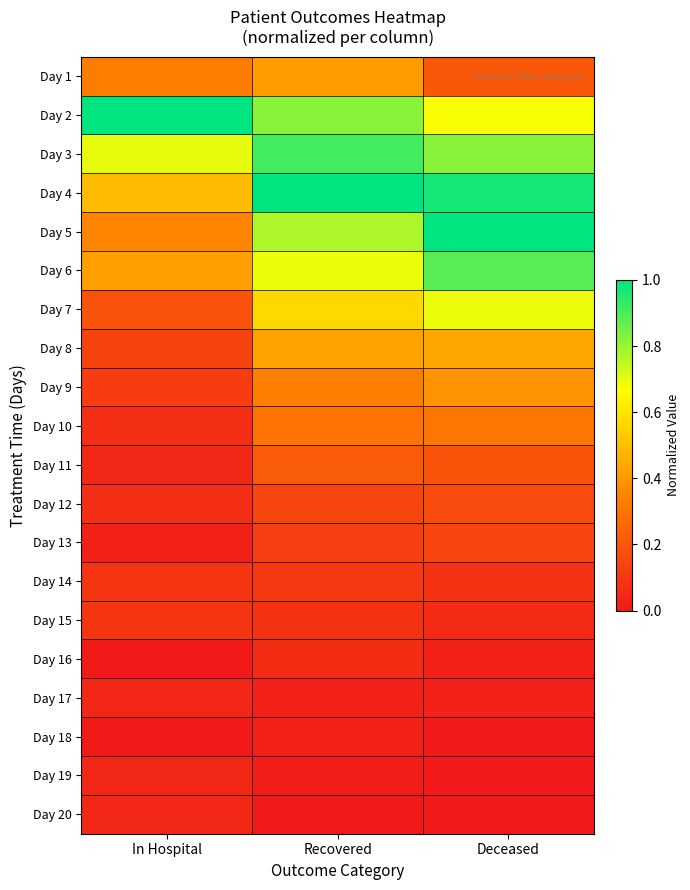

Reading right to left, transcribe all the data shown in this chart.

Day 1: Deceased=0.2	Recovered=0.4	In Hospital=0.3
Day 2: Deceased=0.7	Recovered=0.8	In Hospital=1.0
Day 3: Deceased=0.8	Recovered=0.9	In Hospital=0.7
Day 4: Deceased=1.0	Recovered=1.0	In Hospital=0.5
Day 5: Deceased=1.0	Recovered=0.8	In Hospital=0.3
Day 6: Deceased=0.9	Recovered=0.7	In Hospital=0.4
Day 7: Deceased=0.7	Recovered=0.6	In Hospital=0.2
Day 8: Deceased=0.4	Recovered=0.4	In Hospital=0.1
Day 9: Deceased=0.4	Recovered=0.3	In Hospital=0.1
Day 10: Deceased=0.3	Recovered=0.3	In Hospital=0.1
Day 11: Deceased=0.2	Recovered=0.2	In Hospital=0.0
Day 12: Deceased=0.2	Recovered=0.1	In Hospital=0.1
Day 13: Deceased=0.1	Recovered=0.1	In Hospital=0.0
Day 14: Deceased=0.1	Recovered=0.1	In Hospital=0.1
Day 15: Deceased=0.1	Recovered=0.1	In Hospital=0.1
Day 16: Deceased=0.0	Recovered=0.1	In Hospital=0.0
Day 17: Deceased=0.0	Recovered=0.0	In Hospital=0.0
Day 18: Deceased=0.0	Recovered=0.0	In Hospital=0.0
Day 19: Deceased=0.0	Recovered=0.0	In Hospital=0.0
Day 20: Deceased=0.0	Recovered=0.0	In Hospital=0.0